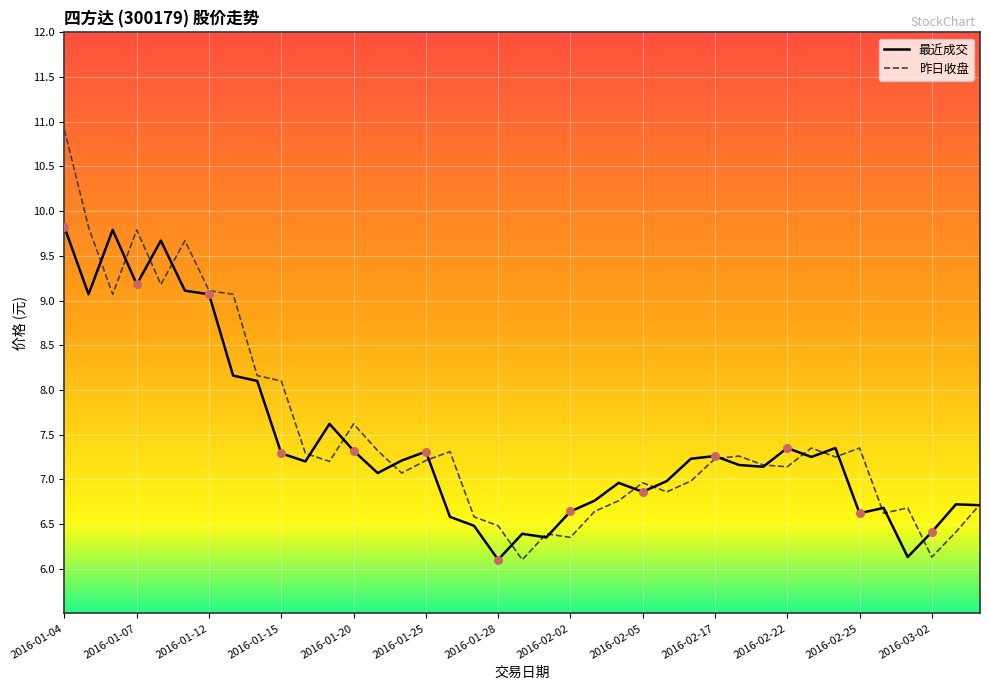

What is the highest value of the 昨日收盘 series?

10.9